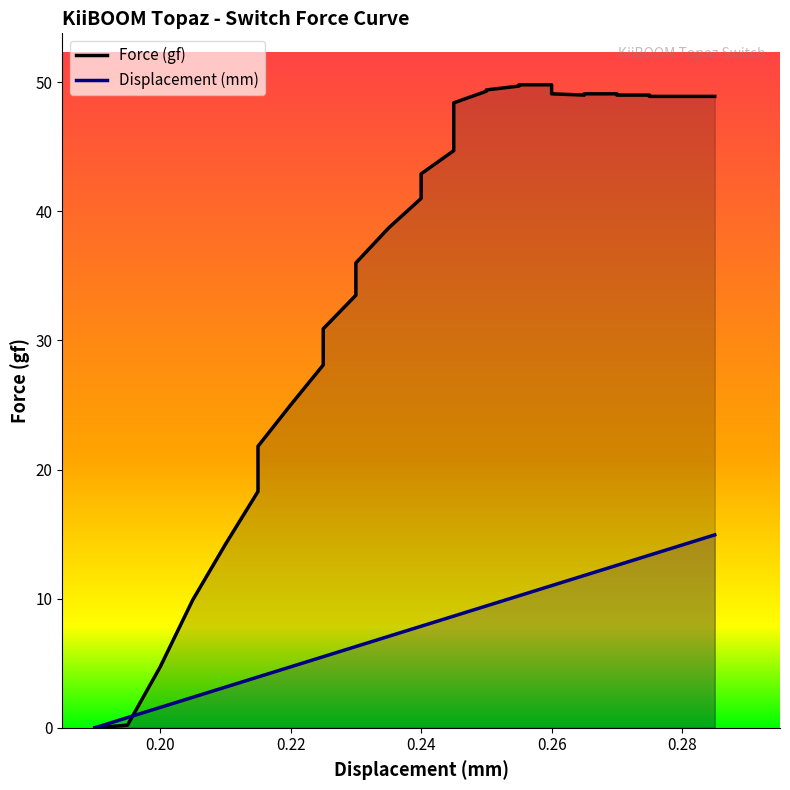

What is the difference between the maximum and minimum values in the Displacement (mm) series?

14.9